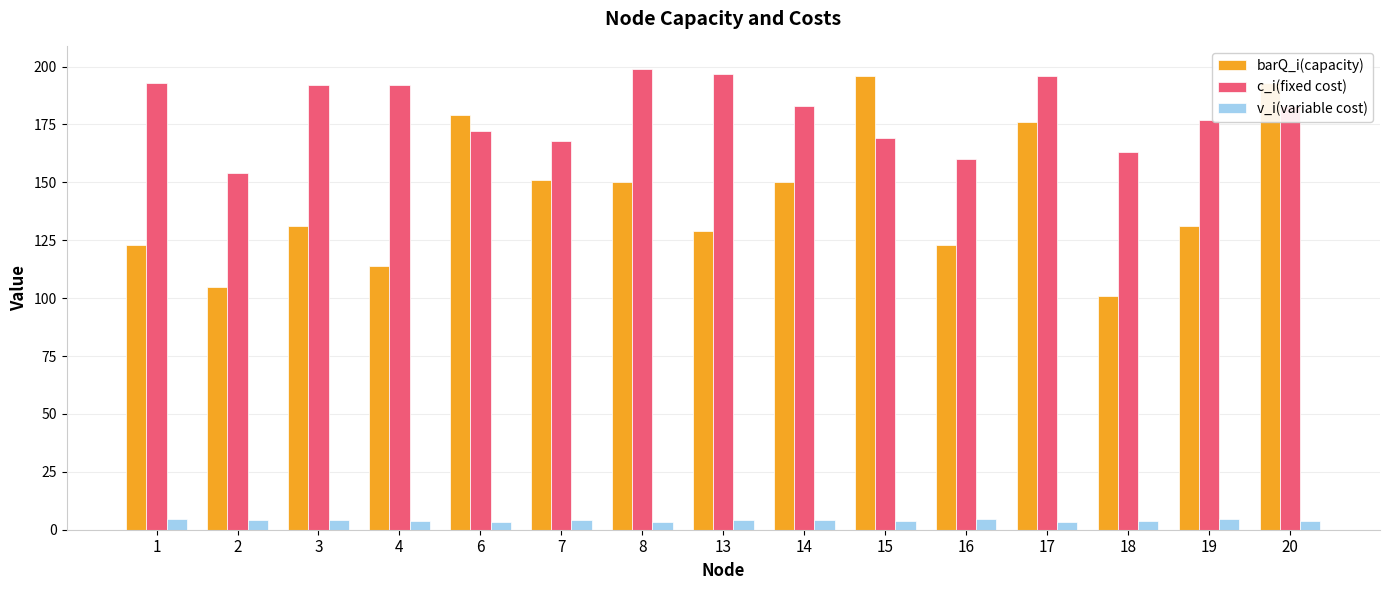

At 2, list the series in order from largest to smallest.

c_i(fixed cost), barQ_i(capacity), v_i(variable cost)